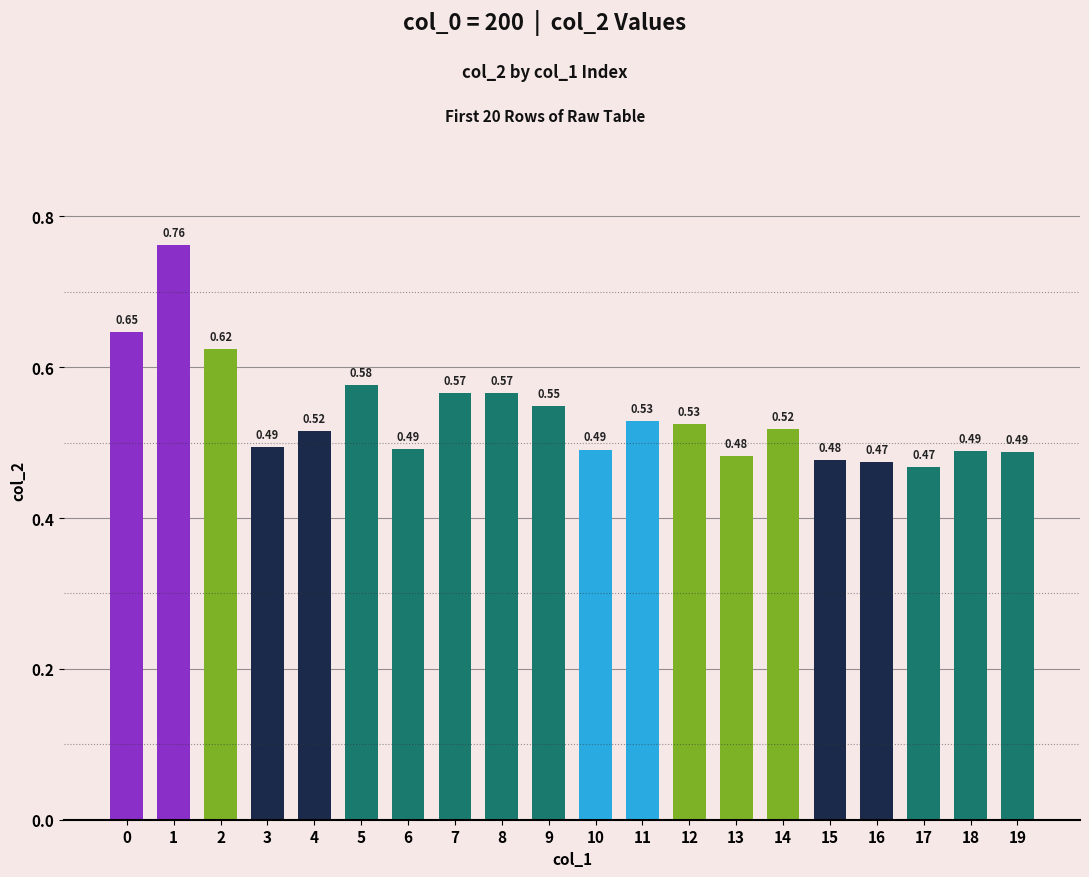

Between 14 and 12, which is larger?

12